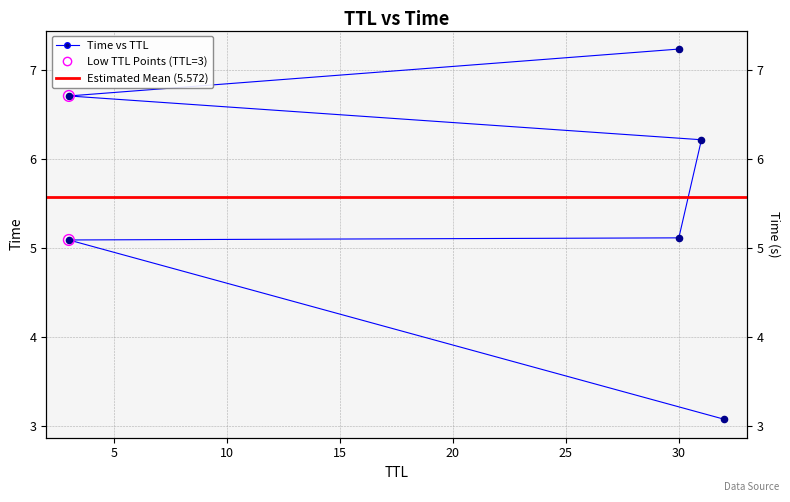

Approximately how many times larger is the value at 3 compared to 3?

1.3